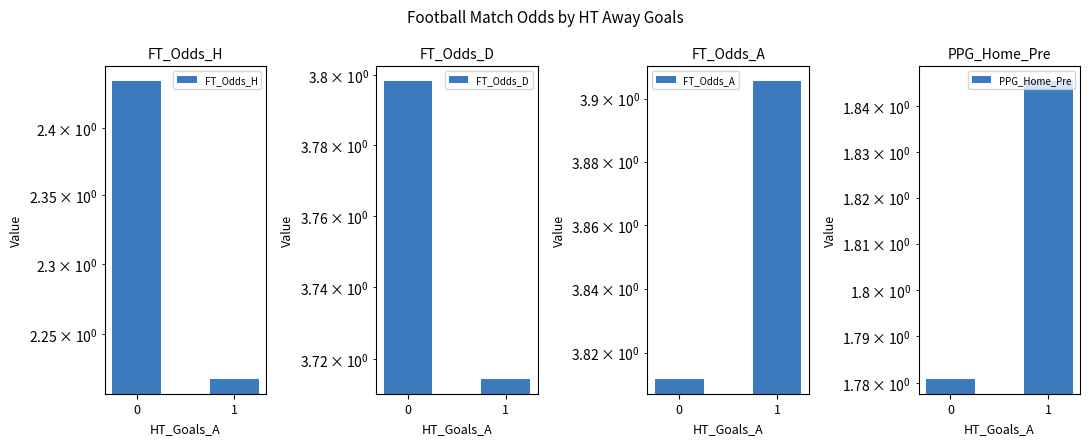

How many distinct data groups are displayed?

4